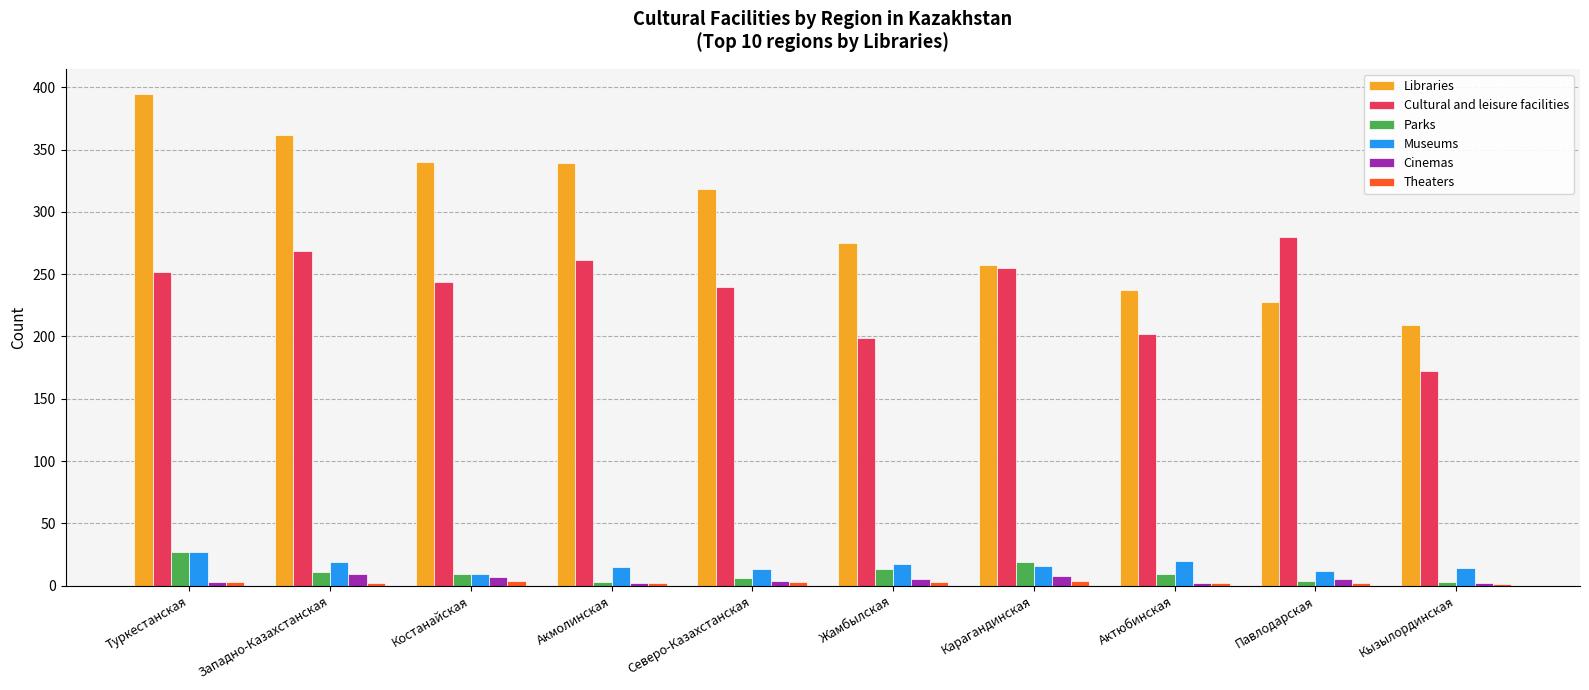

Between Костанайская and Жамбылская, which series saw the biggest shift?

Libraries